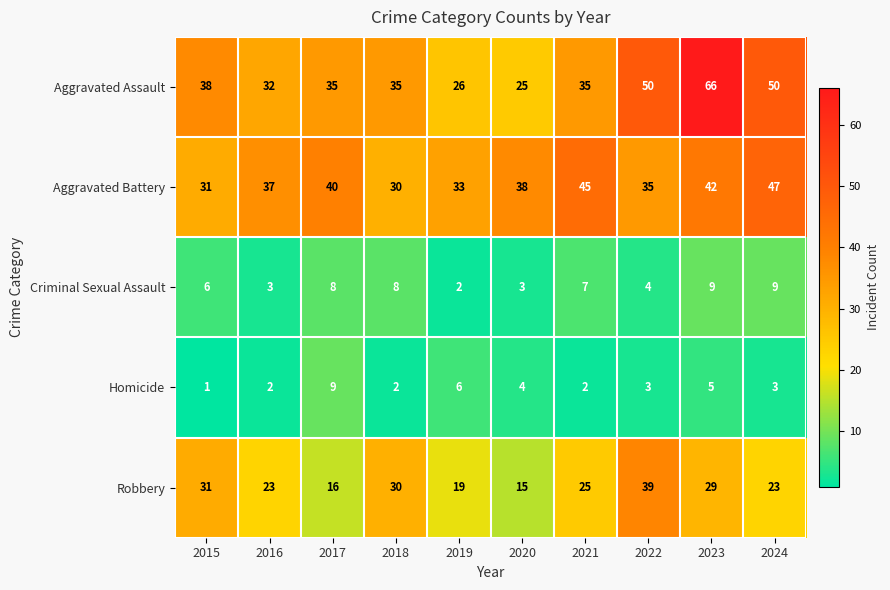

True or false: Robbery has a value of 23 at 2016.

True